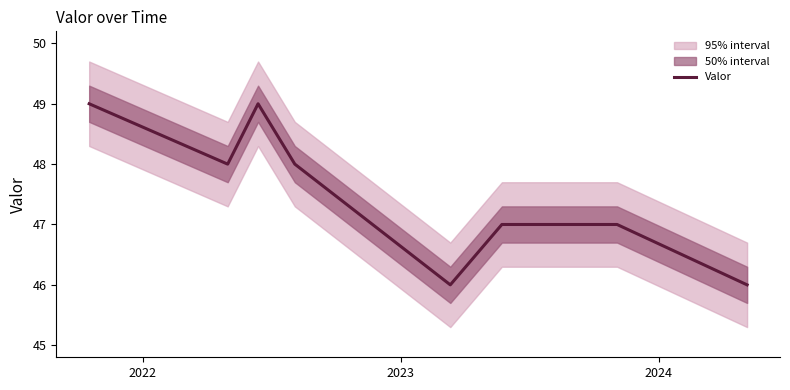

What is the lowest value of the Valor series?

46